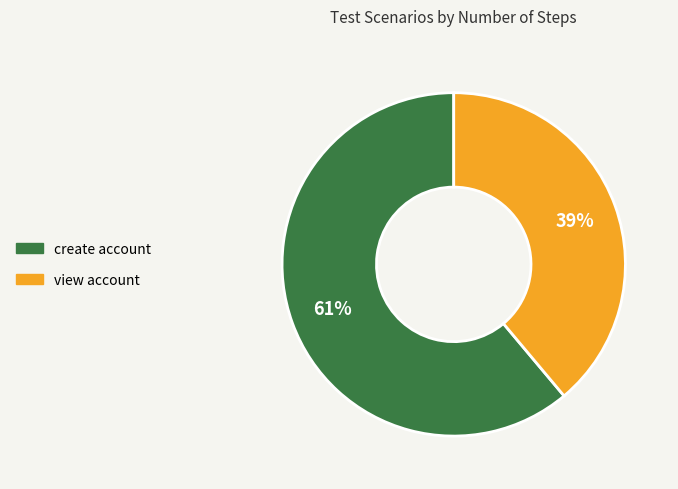

Count the number of slices in the pie.

2